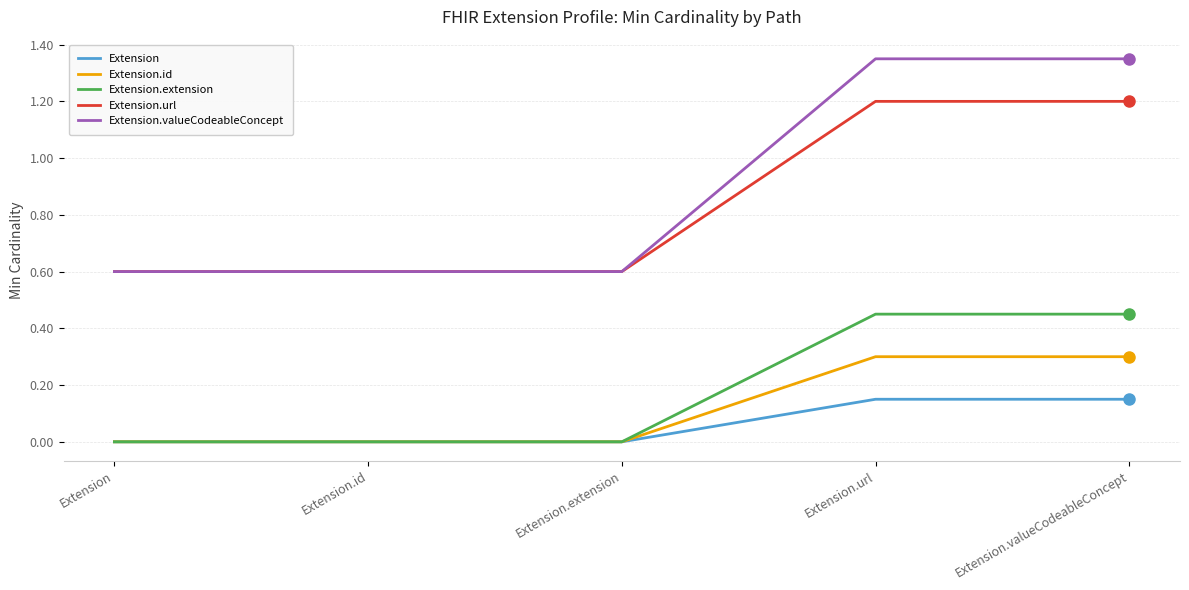

What is the difference between the highest and lowest values at Extension.valueCodeableConcept?

1.2